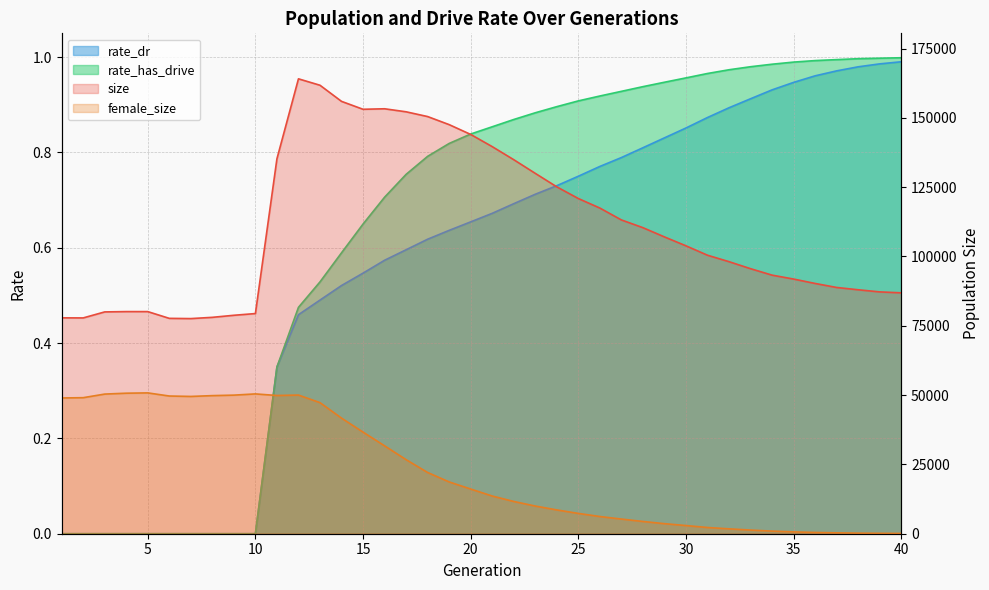

What are all the series names shown in the legend?

size, female_size, rate_dr, rate_has_drive